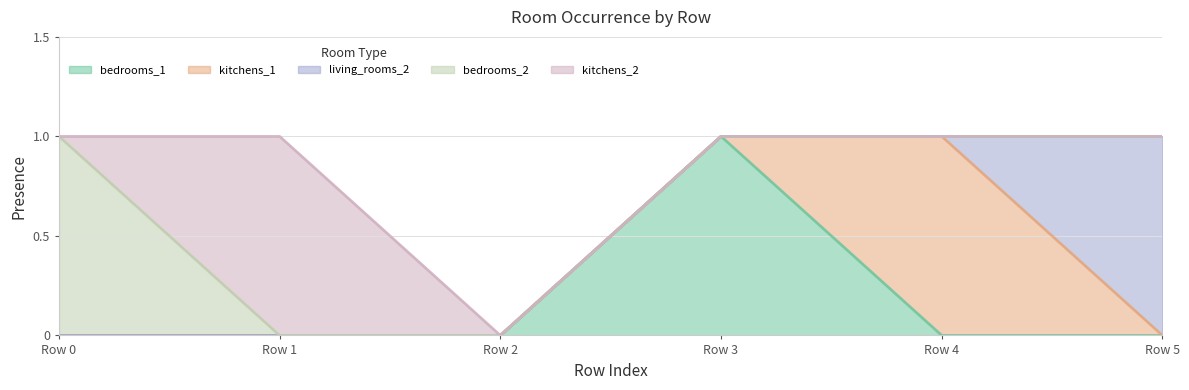

What is the difference between the highest and lowest values at 0?

1